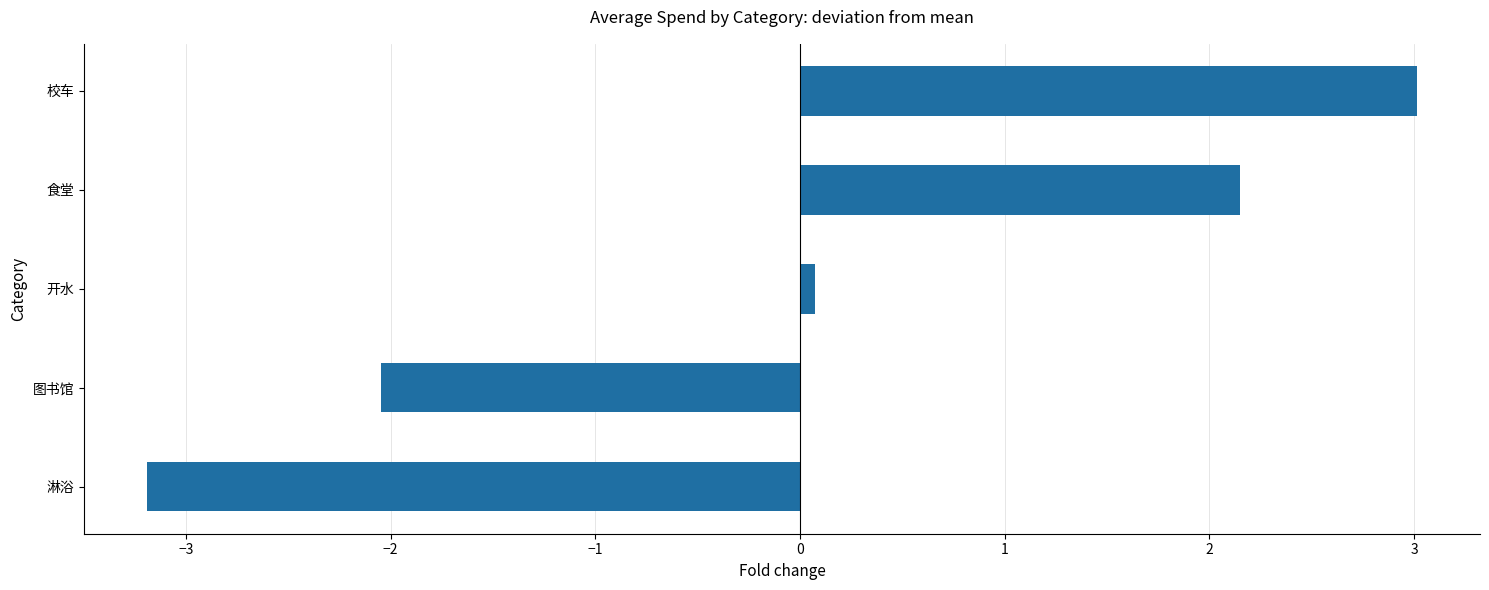

The chart shows a value of -0.6 at 图书馆. True or false?

False